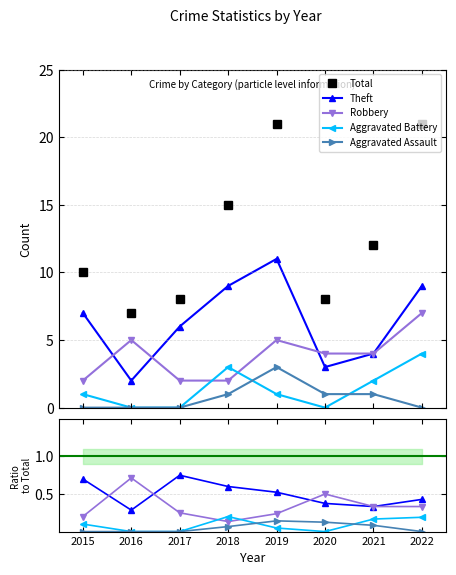

What is the value of the Total point at the 3rd from the left?

8.0